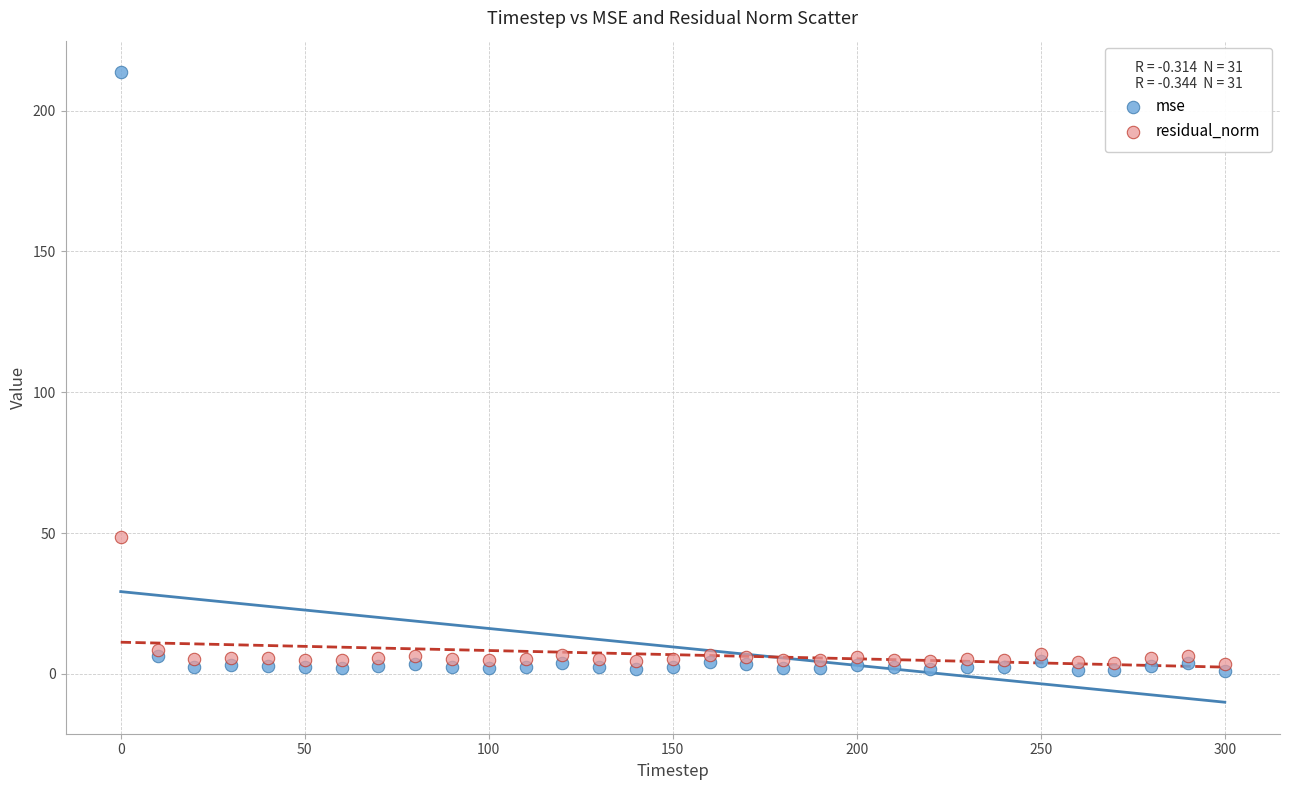

Which series reaches the maximum Y coordinate?

mse